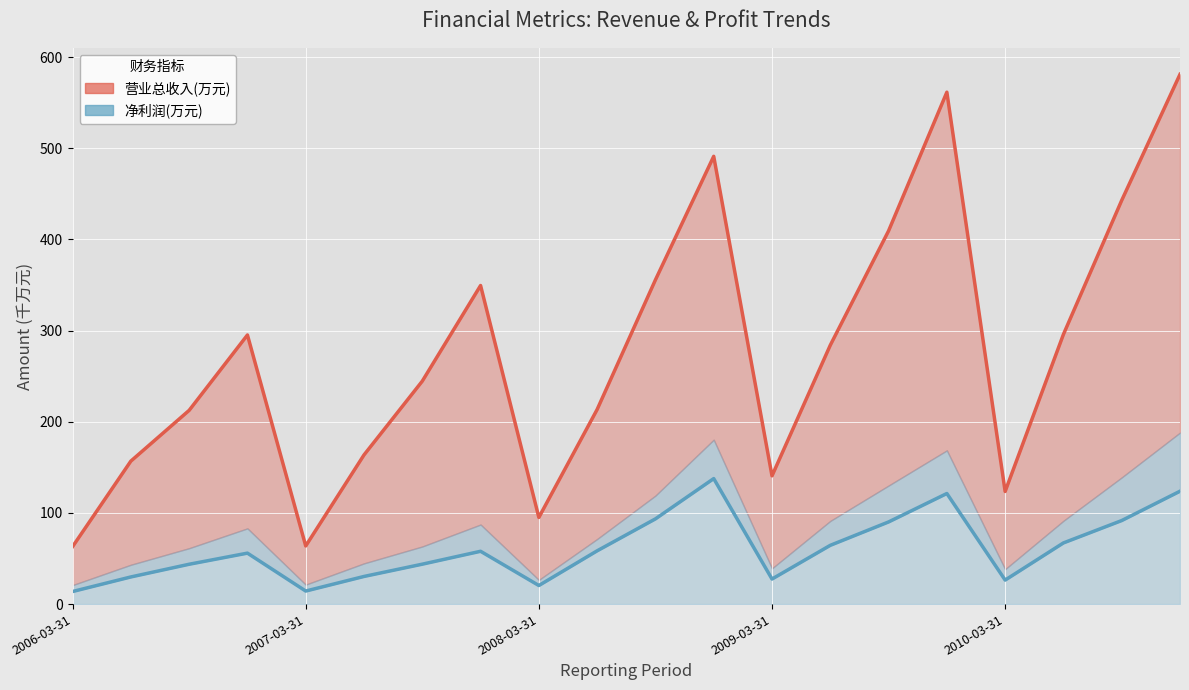

Which has a higher value, 9 or 2006-03-31?

9